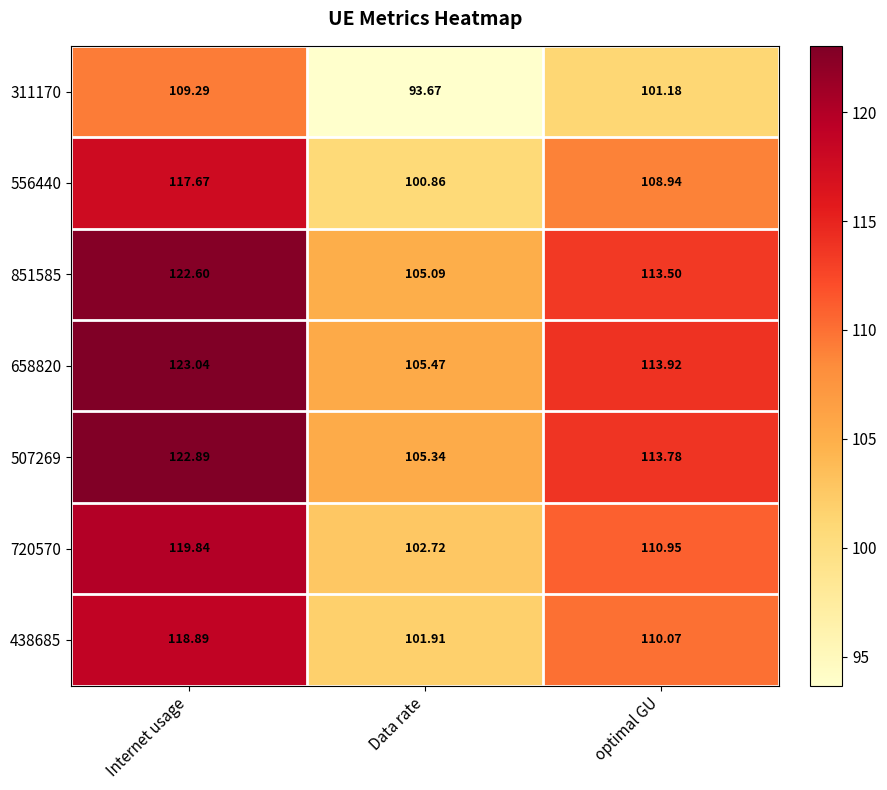

List the labels in order of 556440 value, largest first.

Internet usage, optimal GU, Data rate